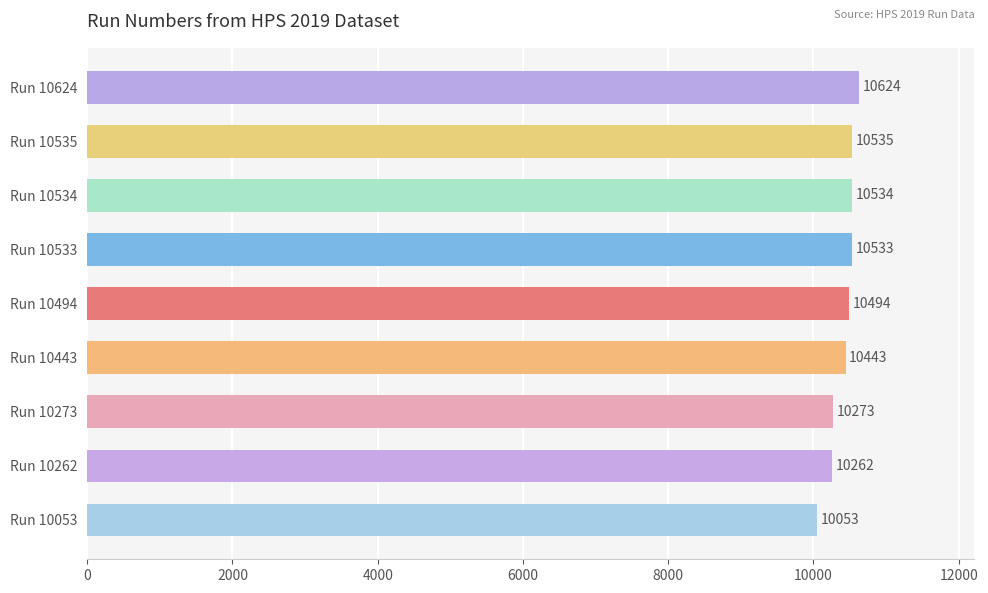

Rank the categories by value from lowest to highest.

Run 10053, Run 10262, Run 10273, Run 10443, Run 10494, Run 10533, Run 10534, Run 10535, Run 10624